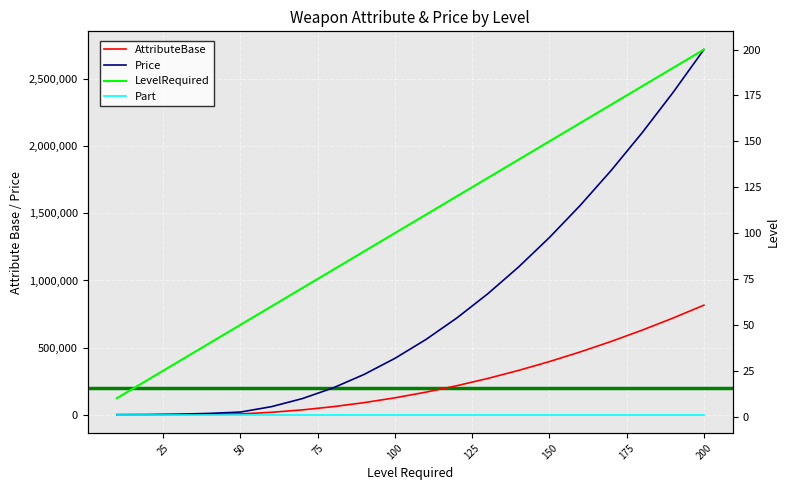

Which series has the largest total across all categories?

Price